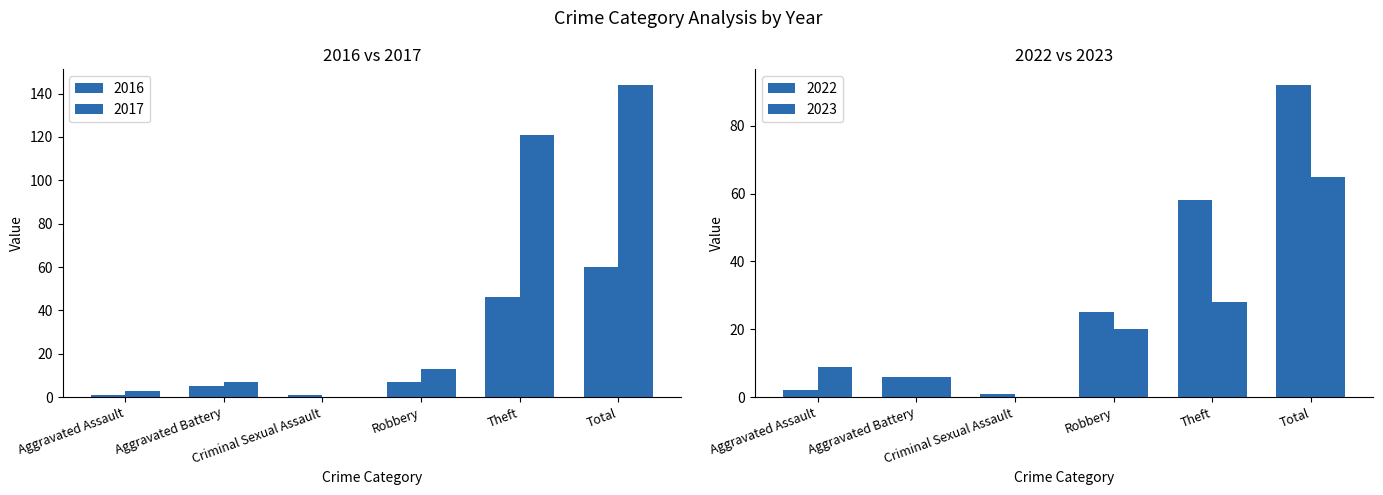

What is the sum of the 2017 values at Criminal Sexual Assault and Robbery?

13